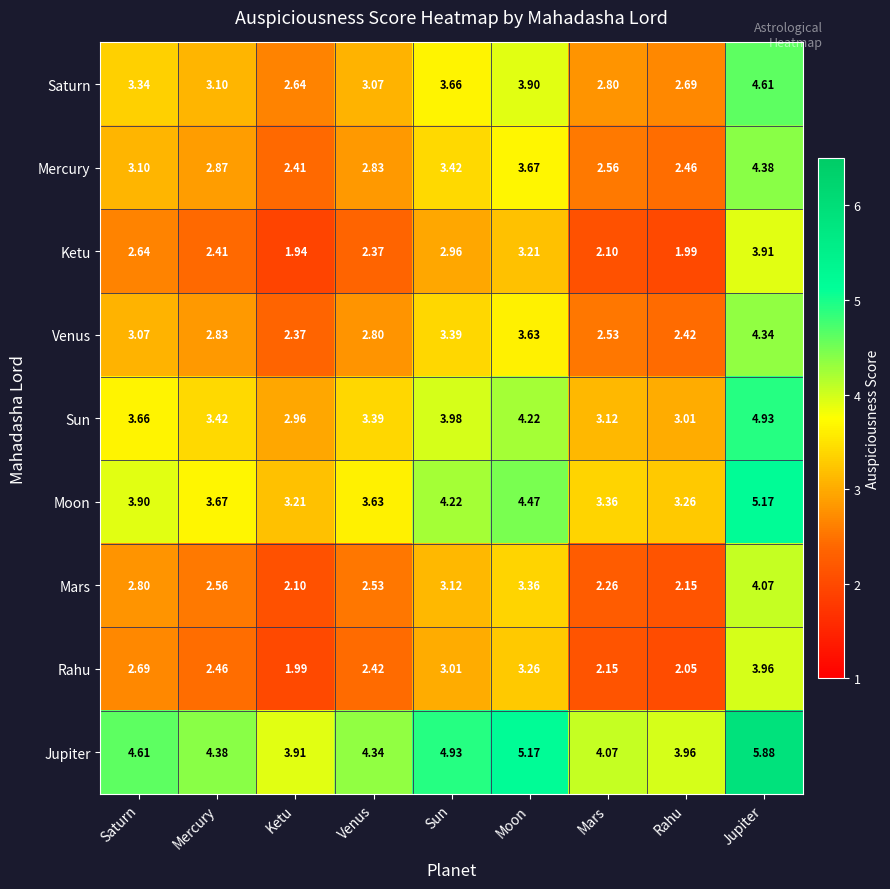

At which category is the sum across all series the highest?

Jupiter